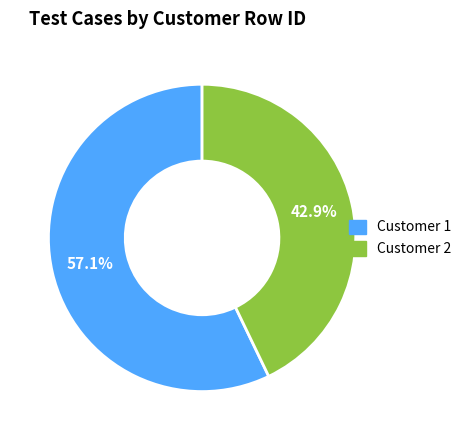

To the nearest percent, what is the average slice percentage?

50%